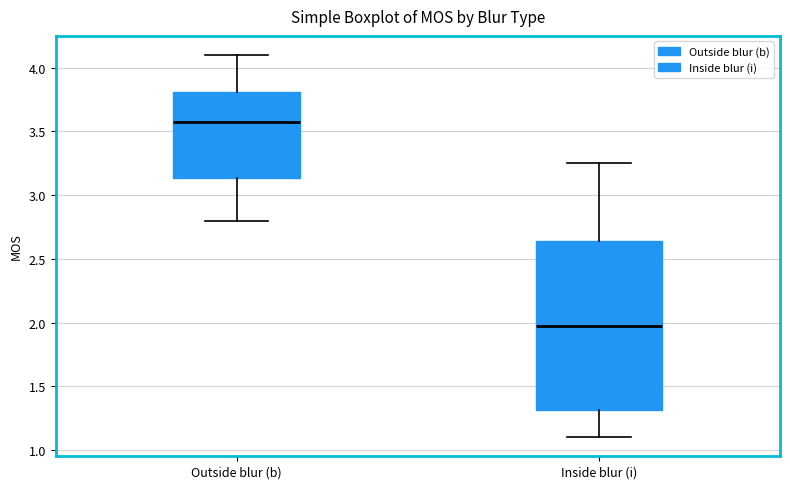

Reading left to right, read every box against the y-axis: the position of its median line, the range the box covers, and the ends of its whiskers. The values are not printed on the chart, so give them approximately, as read against the axis.

Outside blur (b): median 3.60, box 3.15 to 3.80, whiskers 2.80 to 4.10
Inside blur (i): median 2.00, box 1.30 to 2.65, whiskers 1.10 to 3.25